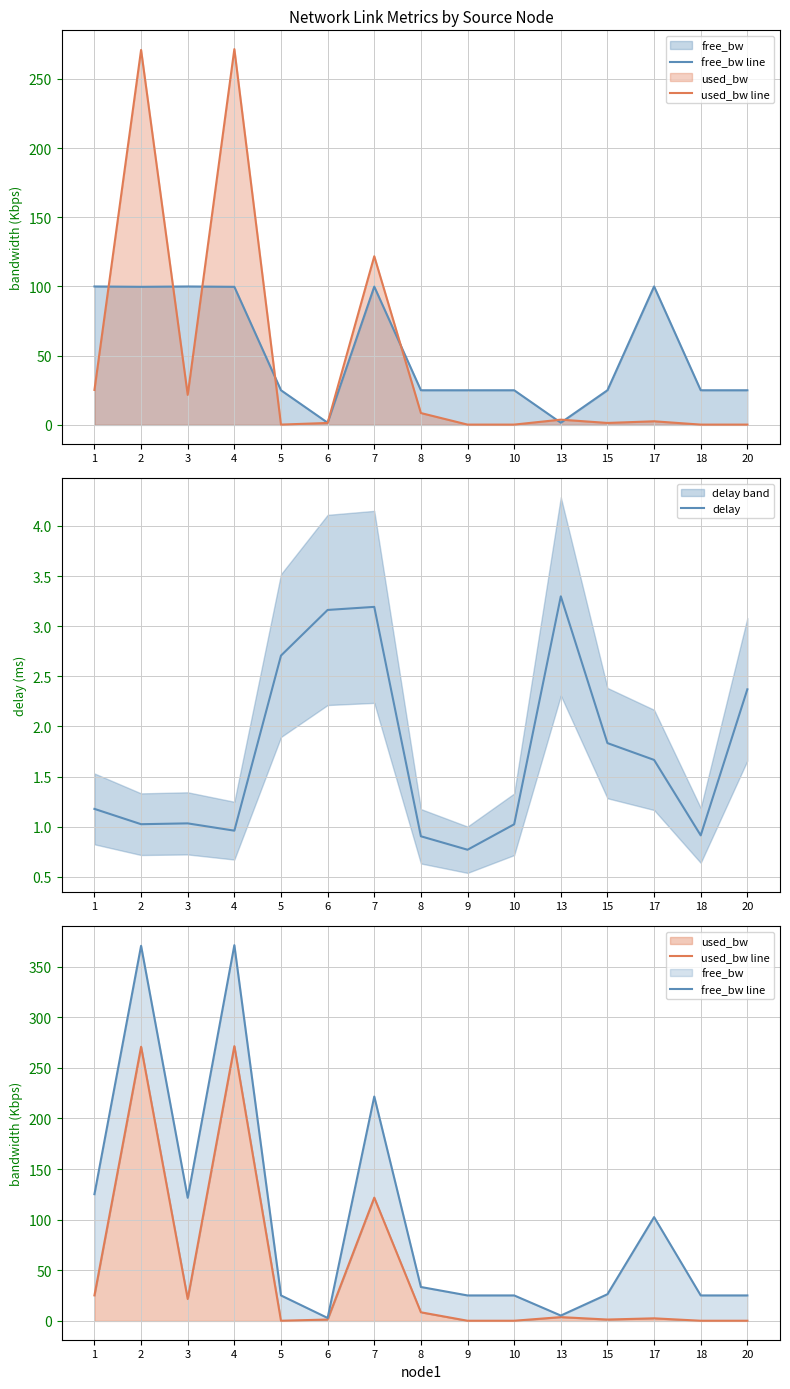

At which label does free_bw line reach its peak?

4